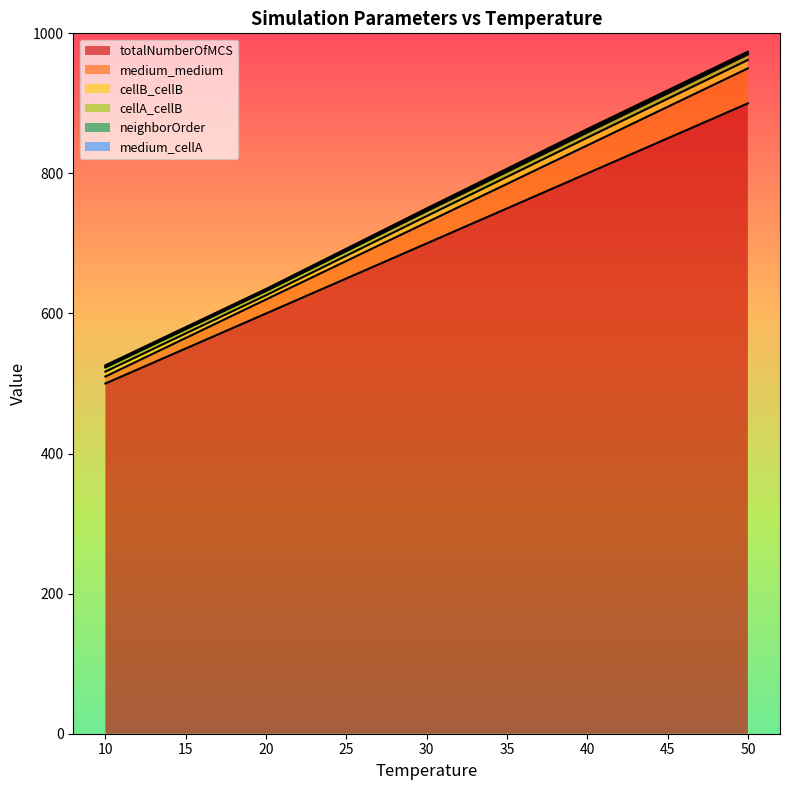

At which label does neighborOrder reach its peak?

40